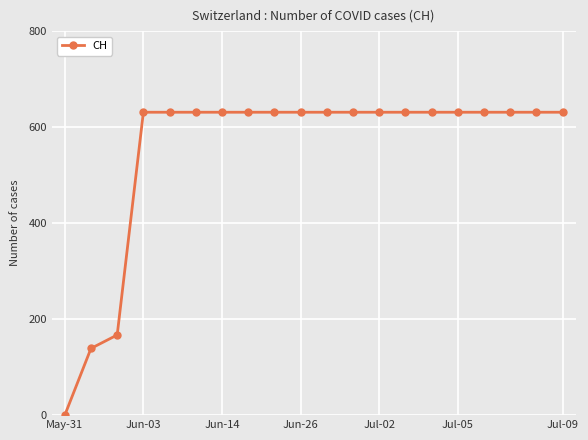

What is the difference between the second highest and second lowest values?

492